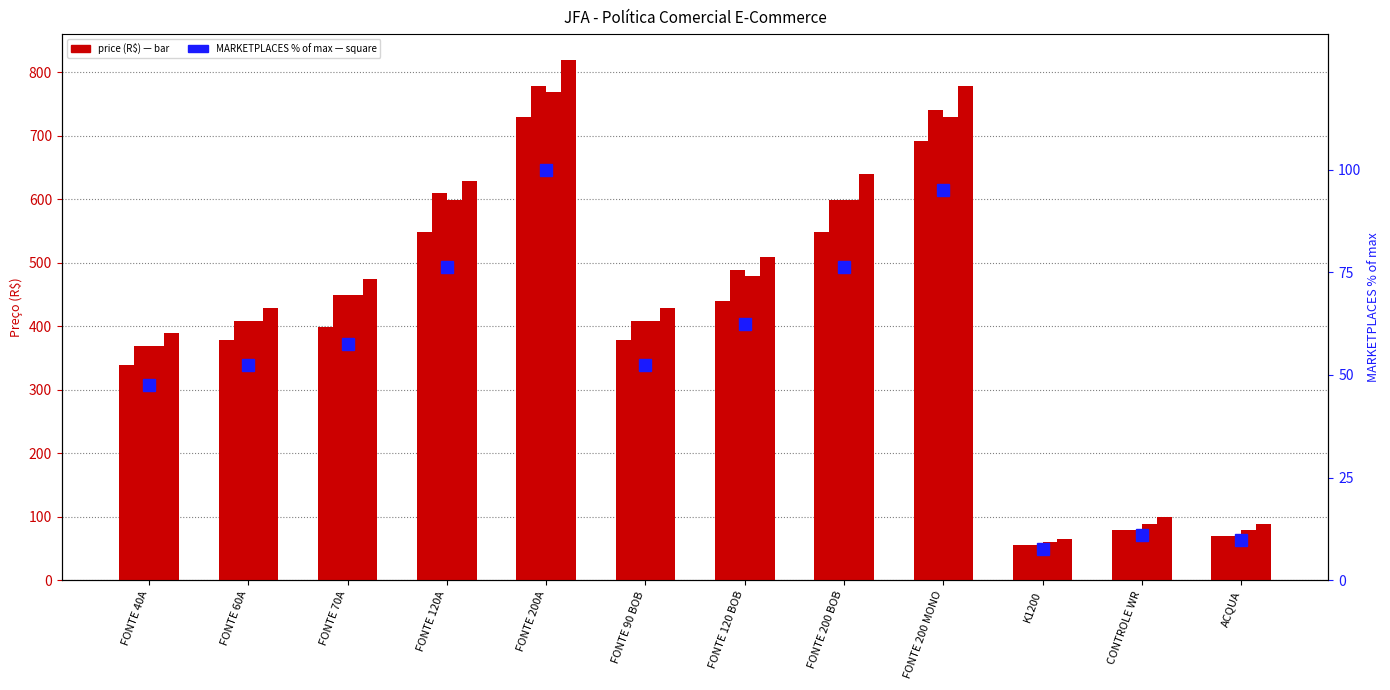

What is the label of the 5th bar from the right?

FONTE 200 BOB